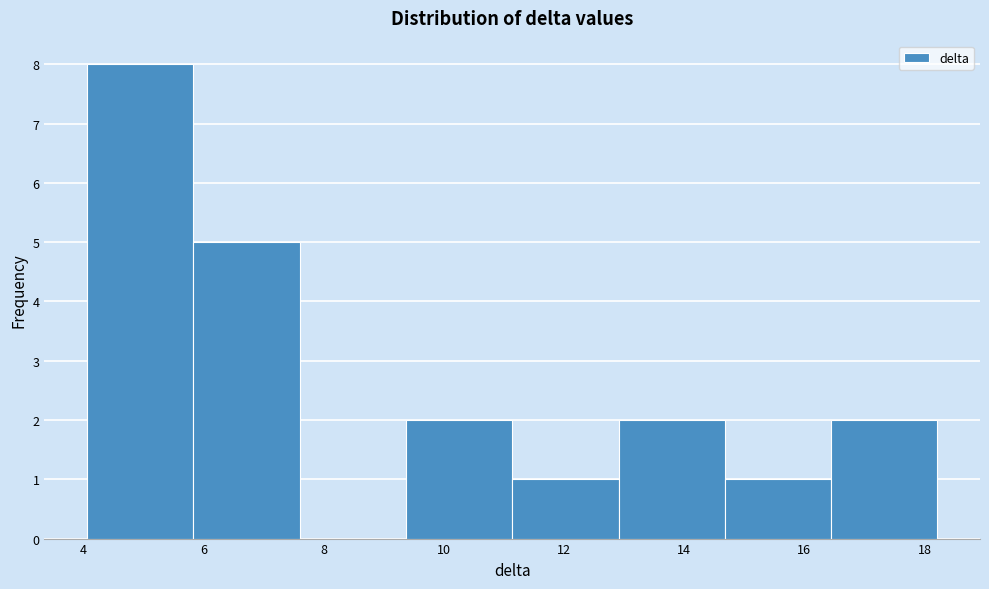

Over which range of the x-axis is the bar tallest?

4.0 to 5.8